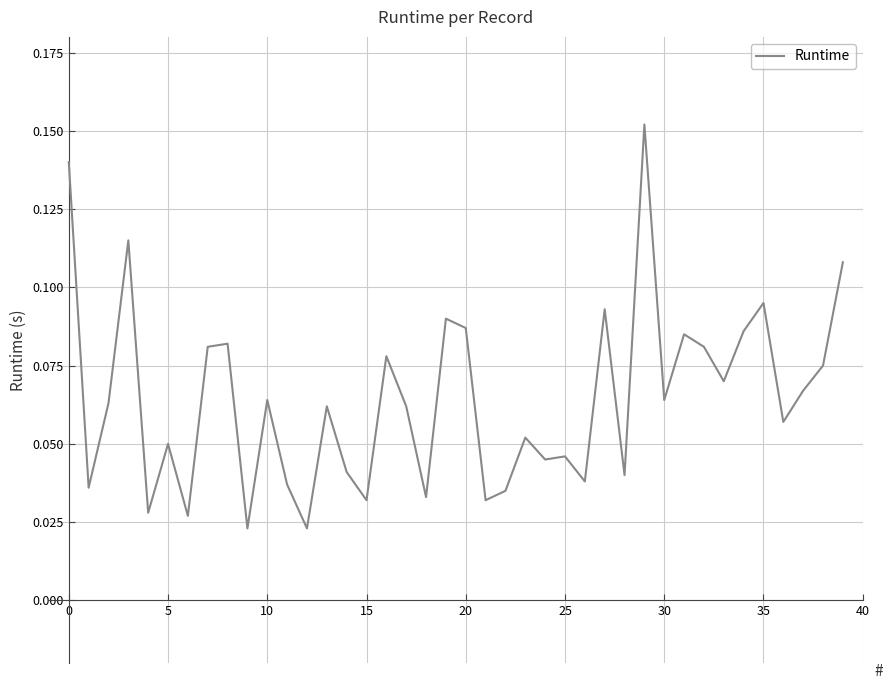

Is this an area chart (filled region under the line)?

No